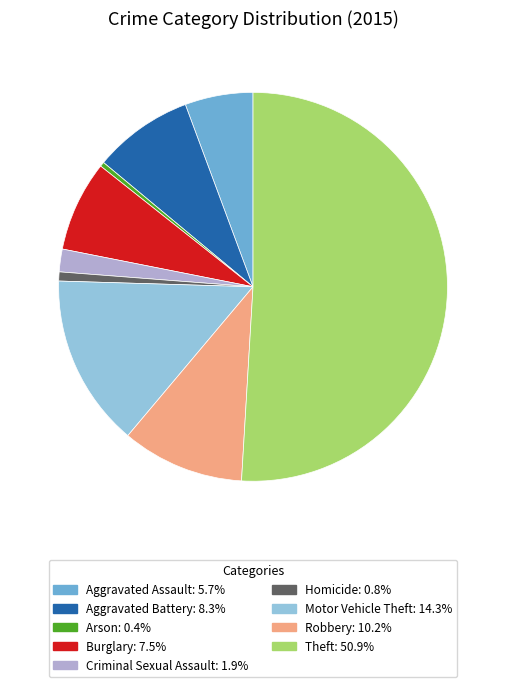

Which slice is the largest?

Theft